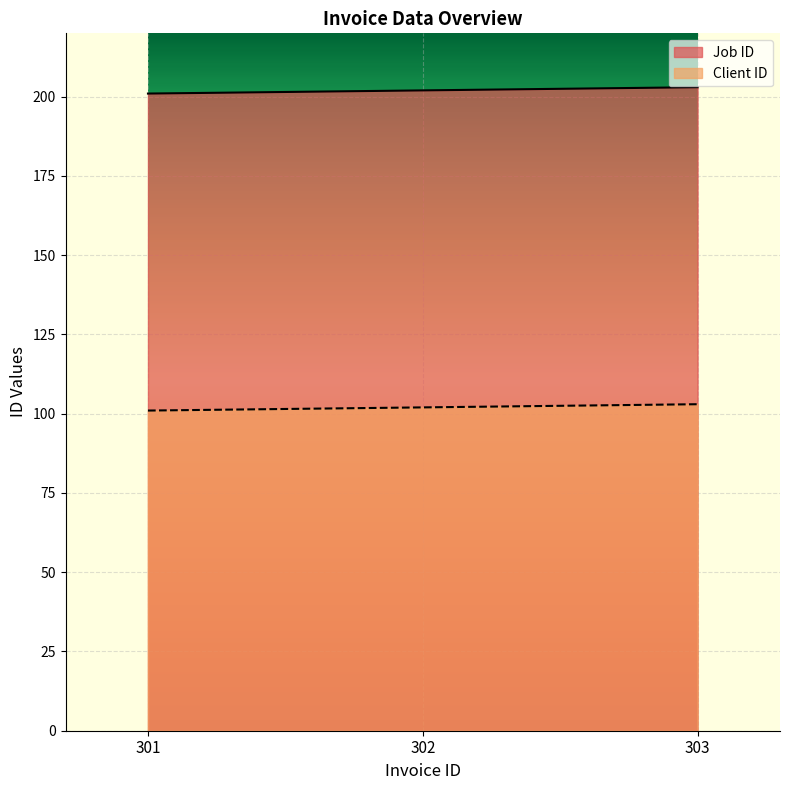

What is the maximum value shown in the chart?

203